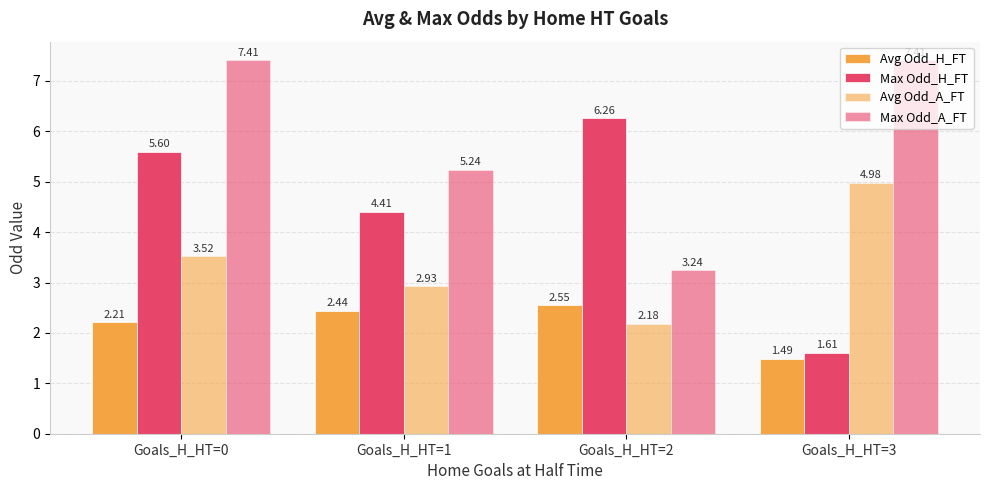

True or false: Max Odd_H_FT has a value of 5.6 at Goals_H_HT=0.

True